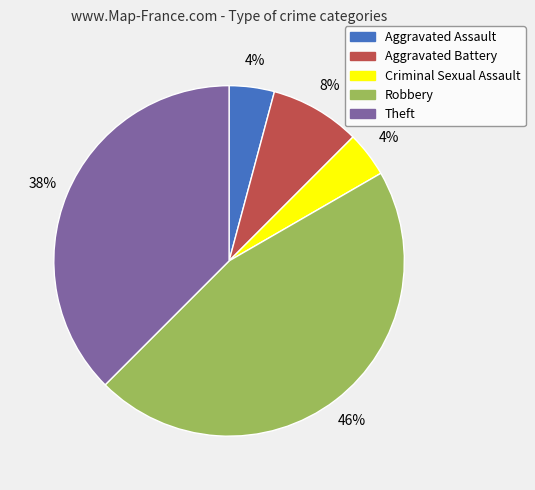

Does any single category account for the majority?

No